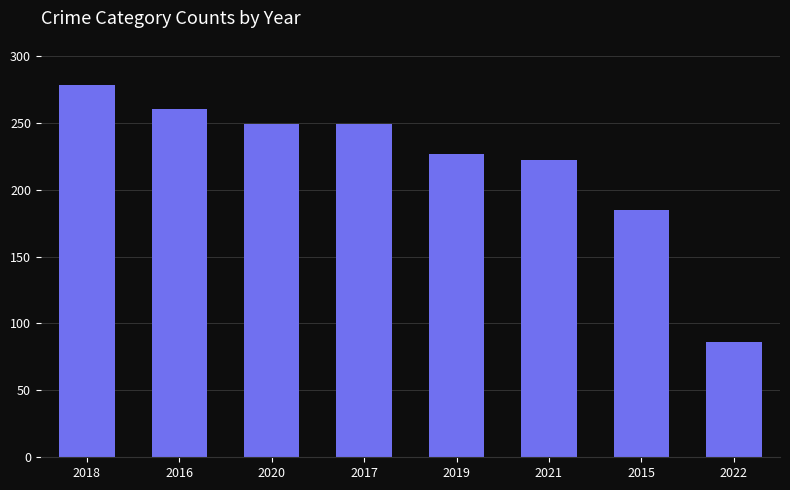

What is the label of the 1st bar from the left?

2018